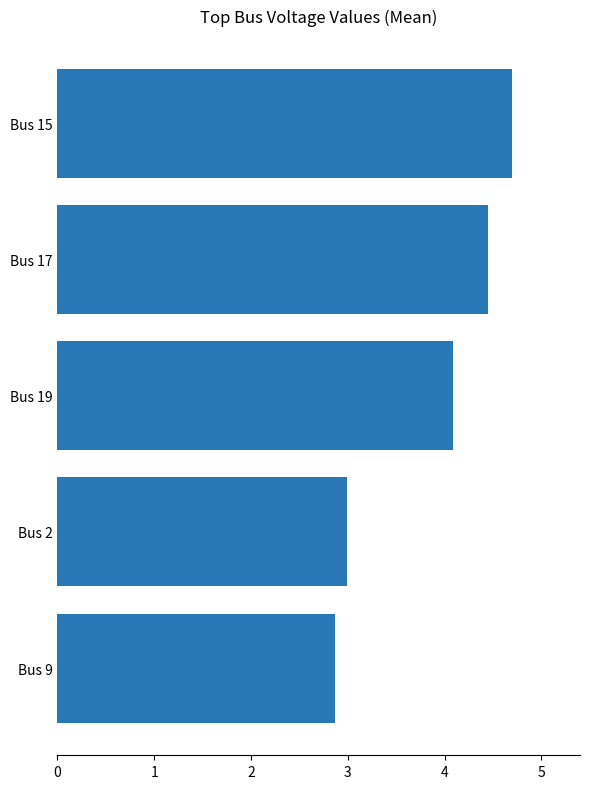

Is it true that the value at Bus 2 is 0.9?

False